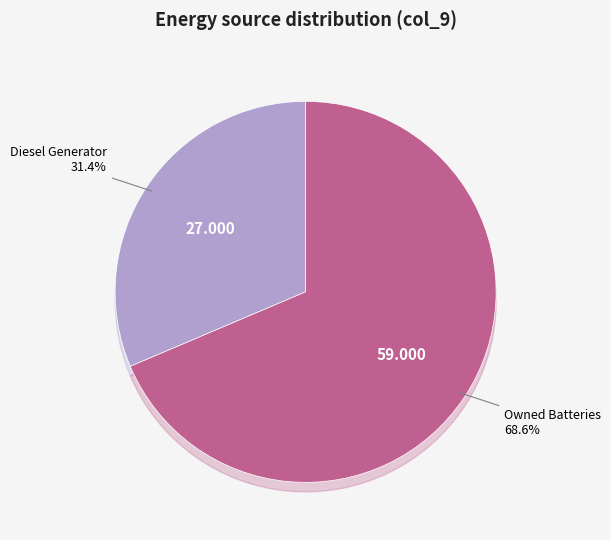

The Owned Batteries slice represents 57% of the pie. True or false?

False